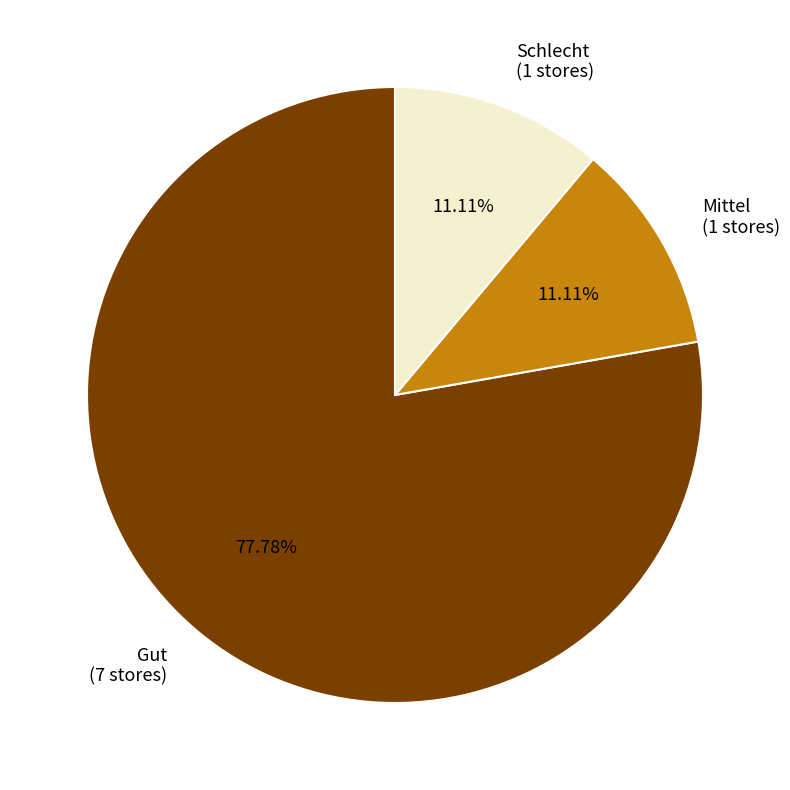

The Mittel slice represents 11% of the pie. True or false?

True